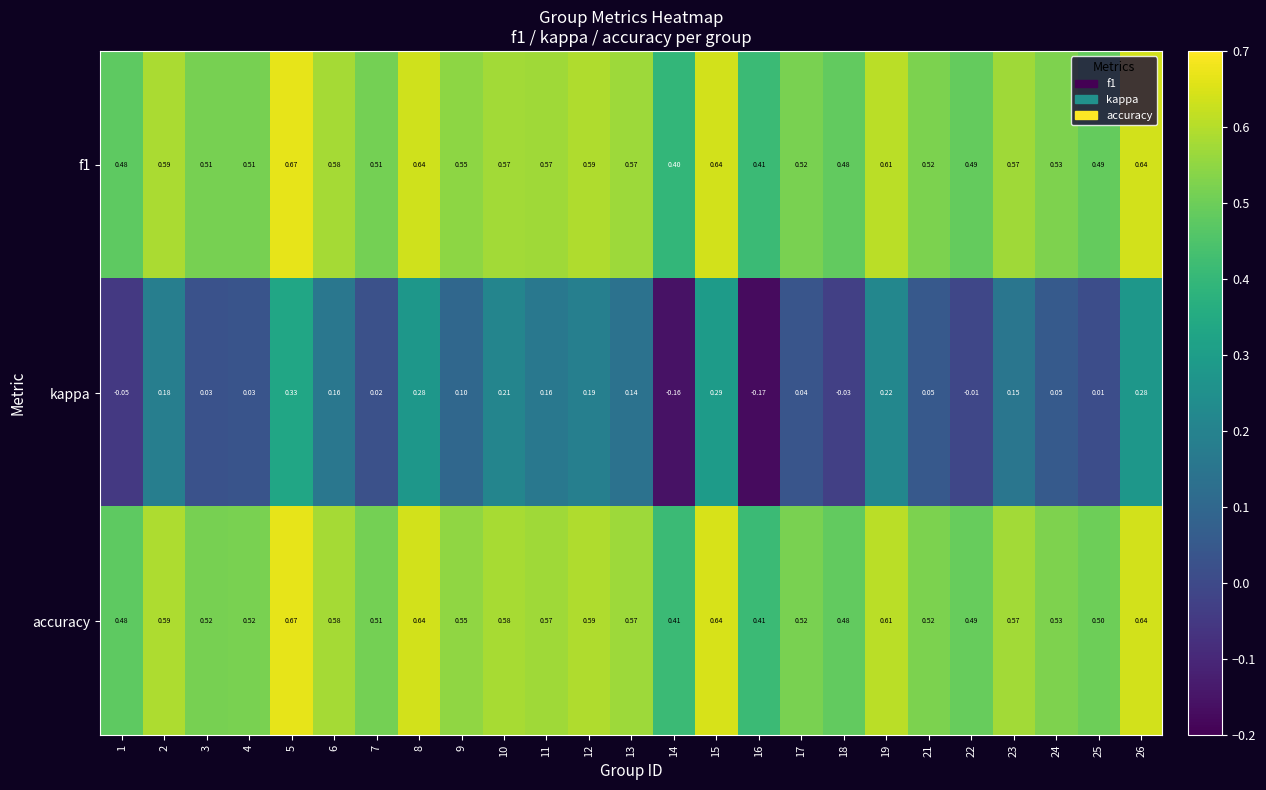

At which category is the sum across all series the highest?

5